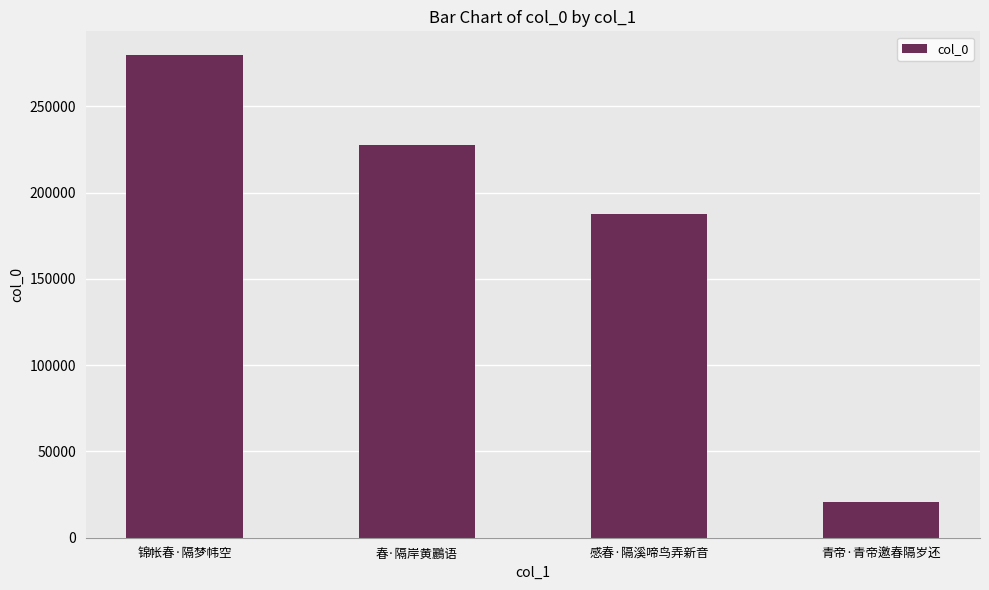

List the labels in order of value, largest first.

锦帐春·隔梦帏空, 春·隔岸黄鸝语, 感春·隔溪啼鸟弄新音, 青帝·青帝邀春隔岁还